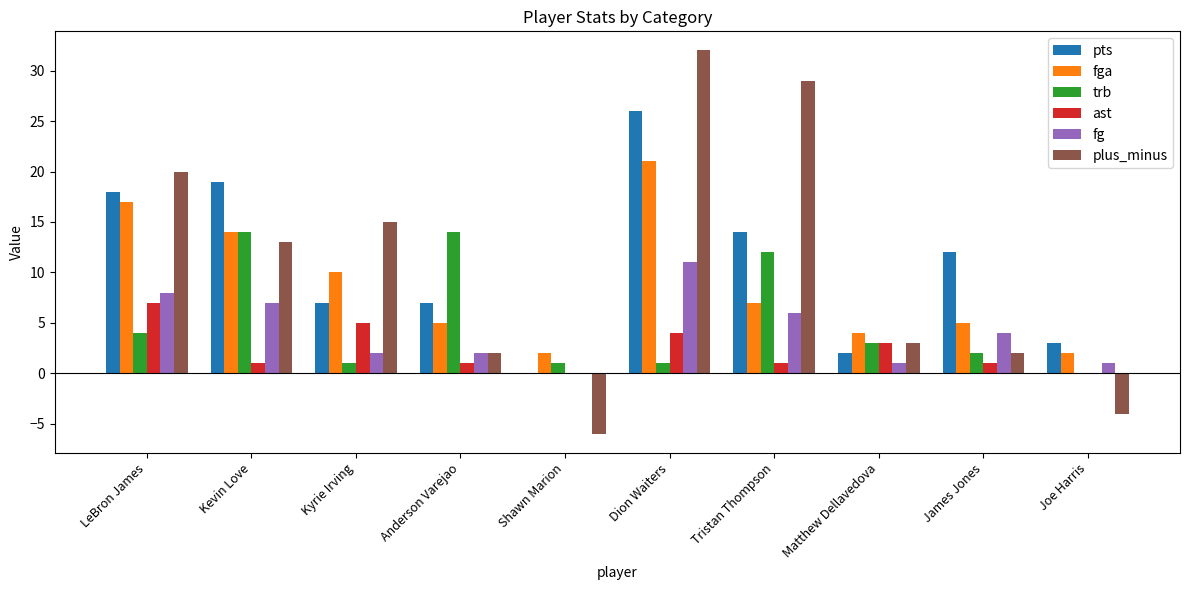

What is the highest value of the trb series?

14